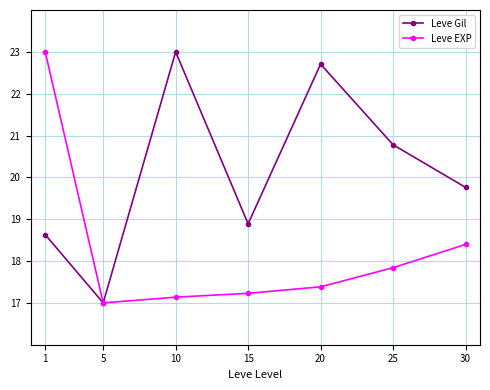

What is the difference between the highest and lowest values at 1?

4.4